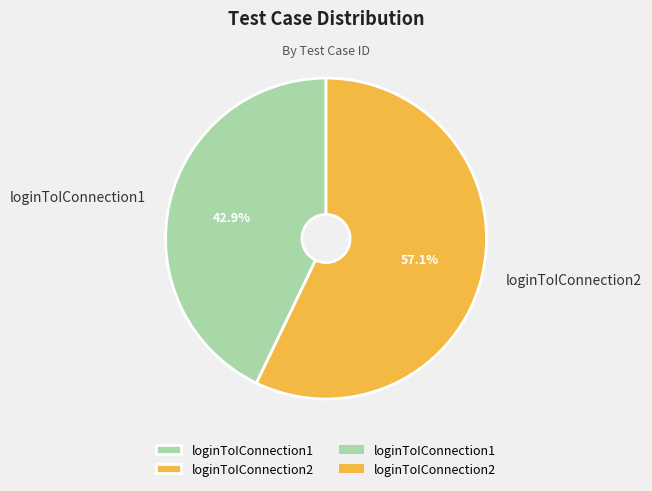

Is there any slice that represents more than half of the pie?

Yes